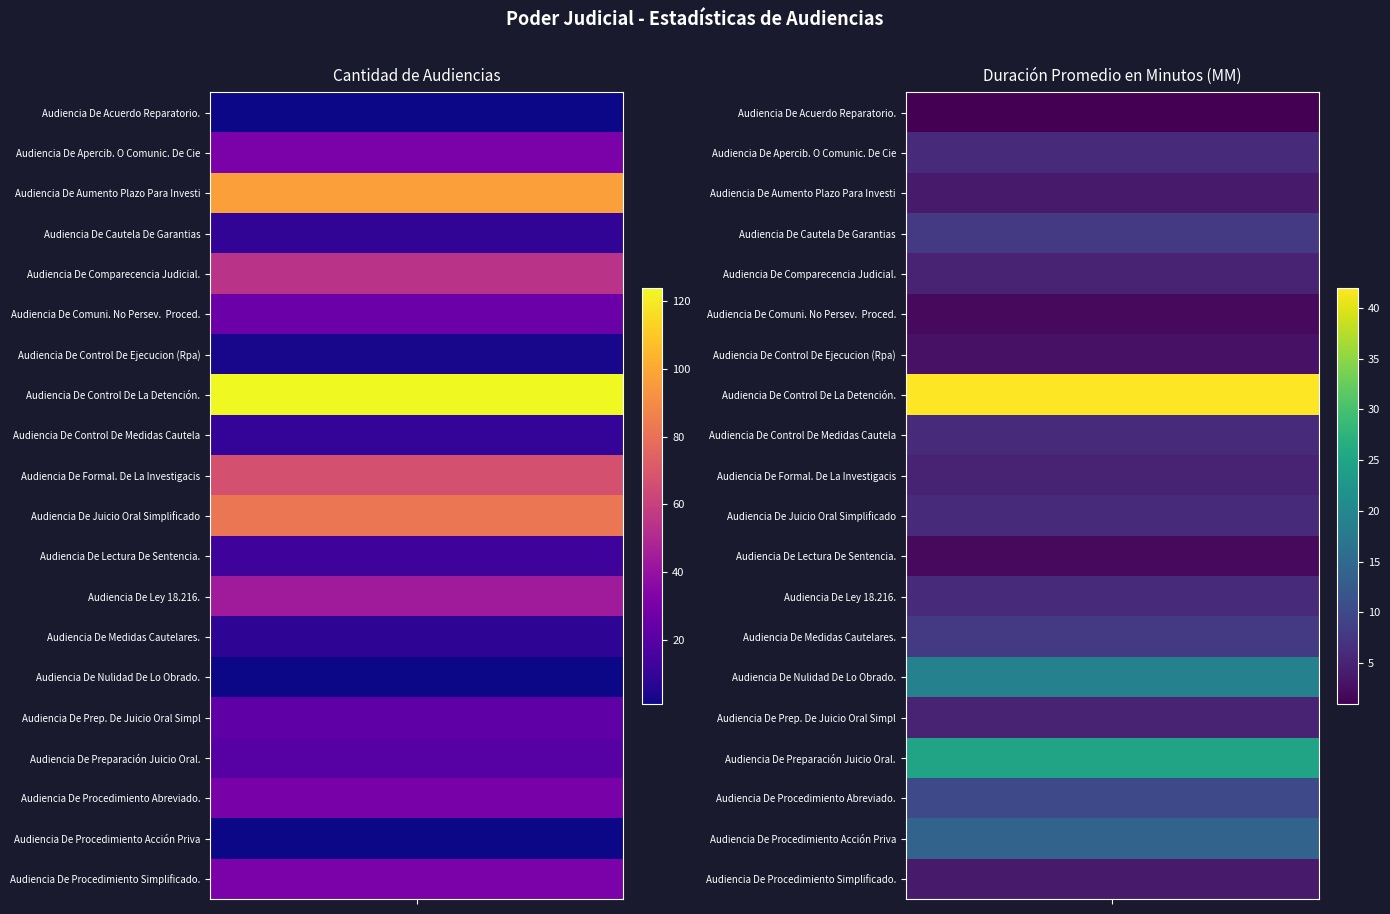

The value of Audiencia De Control De Ejecucion (Rpa) at 1 is 3. True or false?

True